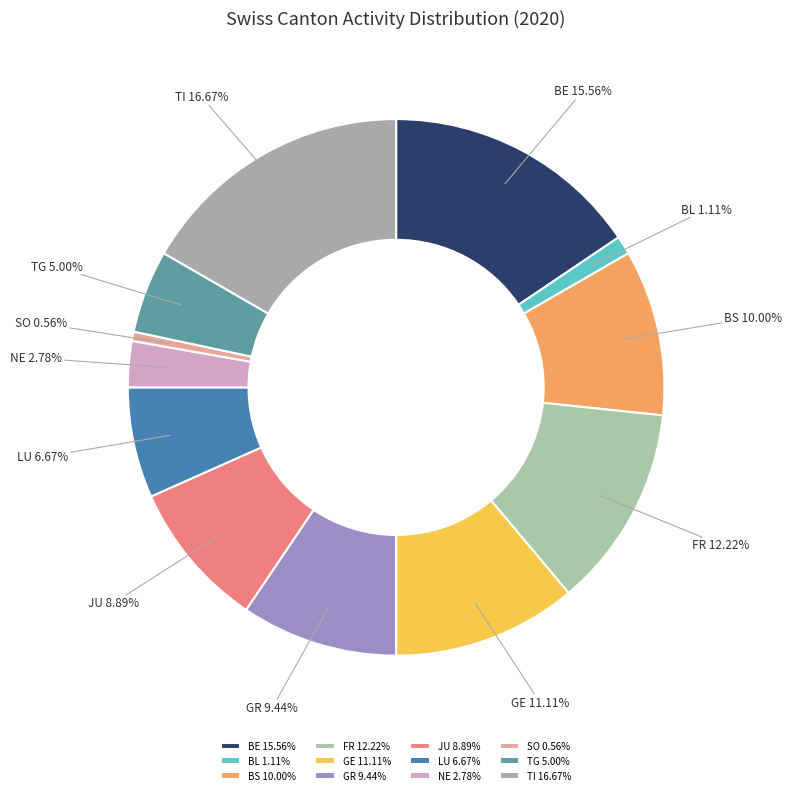

To the nearest percent, what is the average slice percentage?

8%